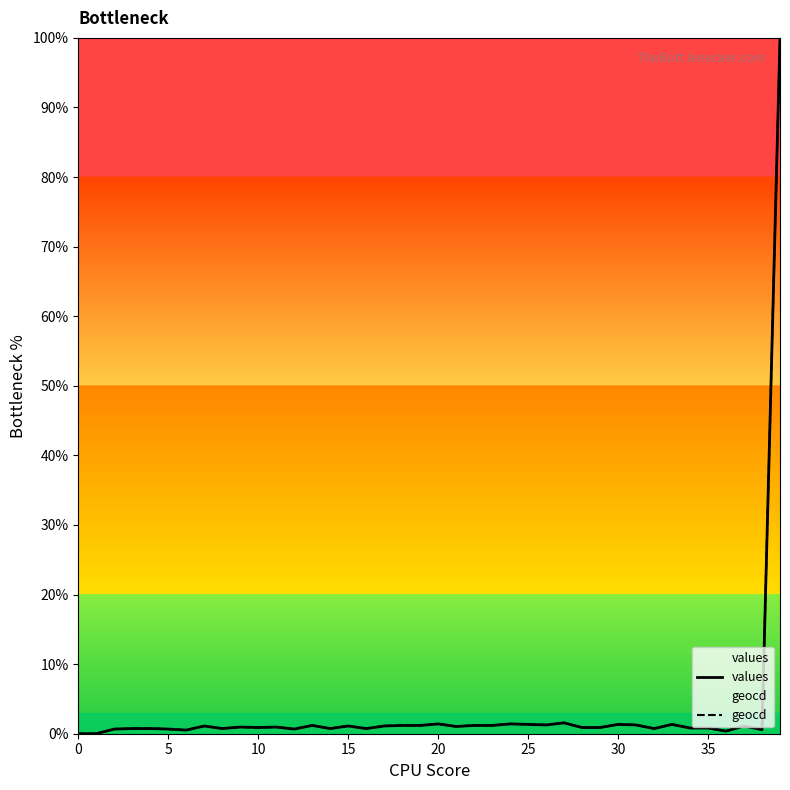

What is the total value across all series at 20?

2.8